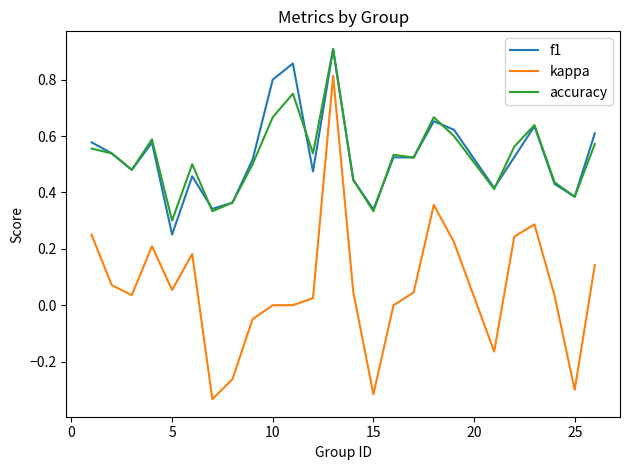

Which series has the largest range (max minus min)?

kappa